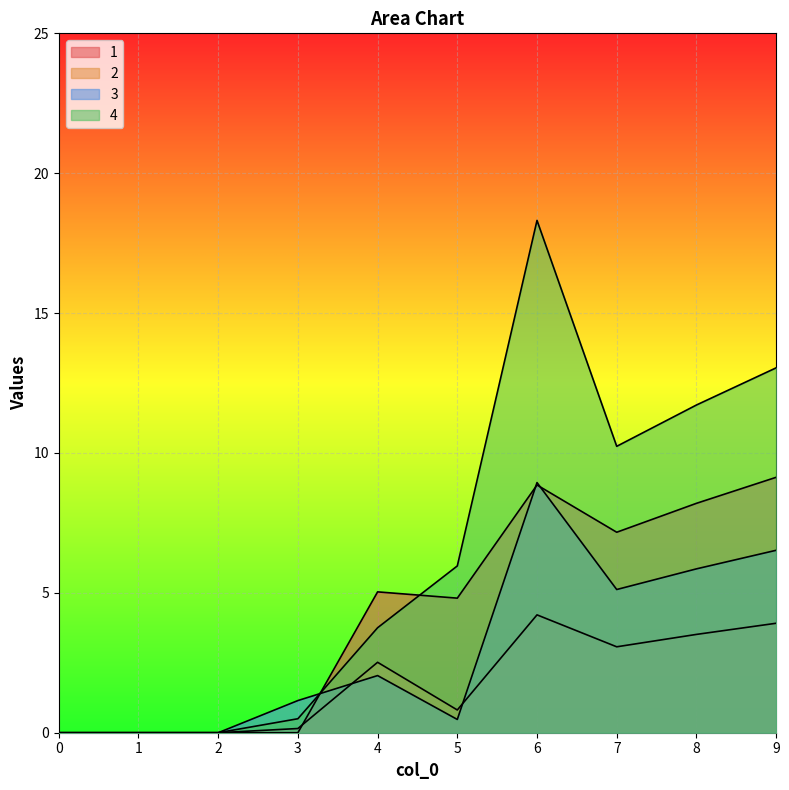

What is the average value of the 4 series?

6.4